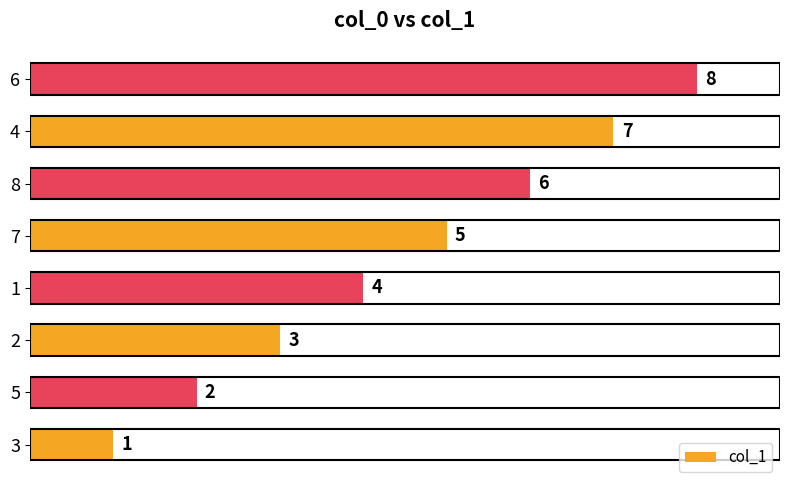

How many bars are there in total?

8